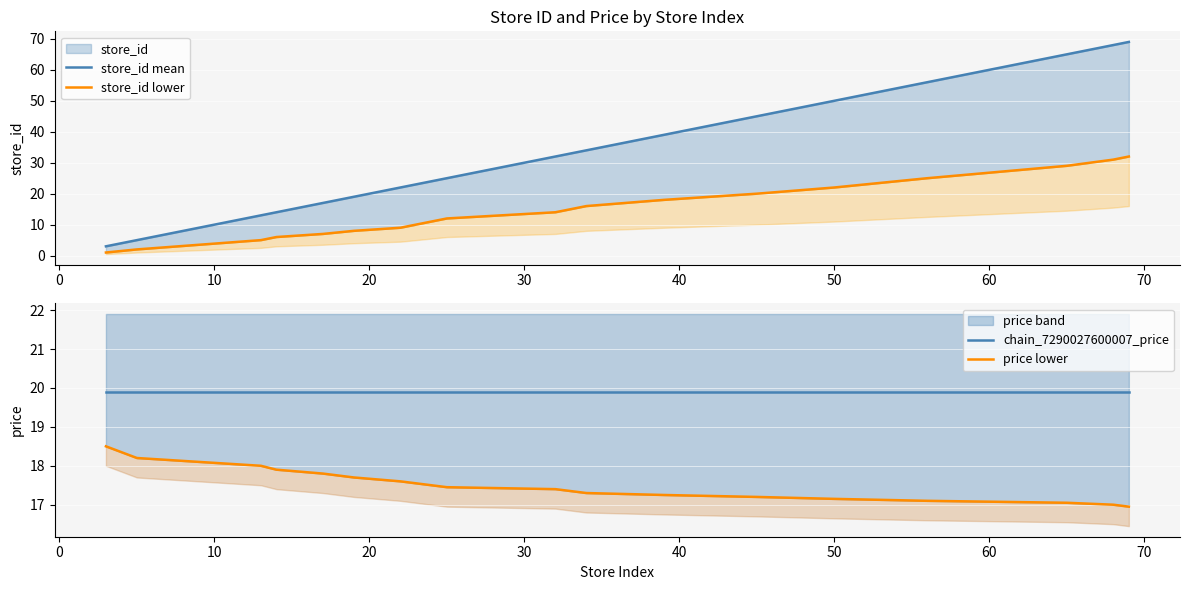

Is the value of store_id lower at 12 greater than the value of chain_7290027600007_price at 13?

No